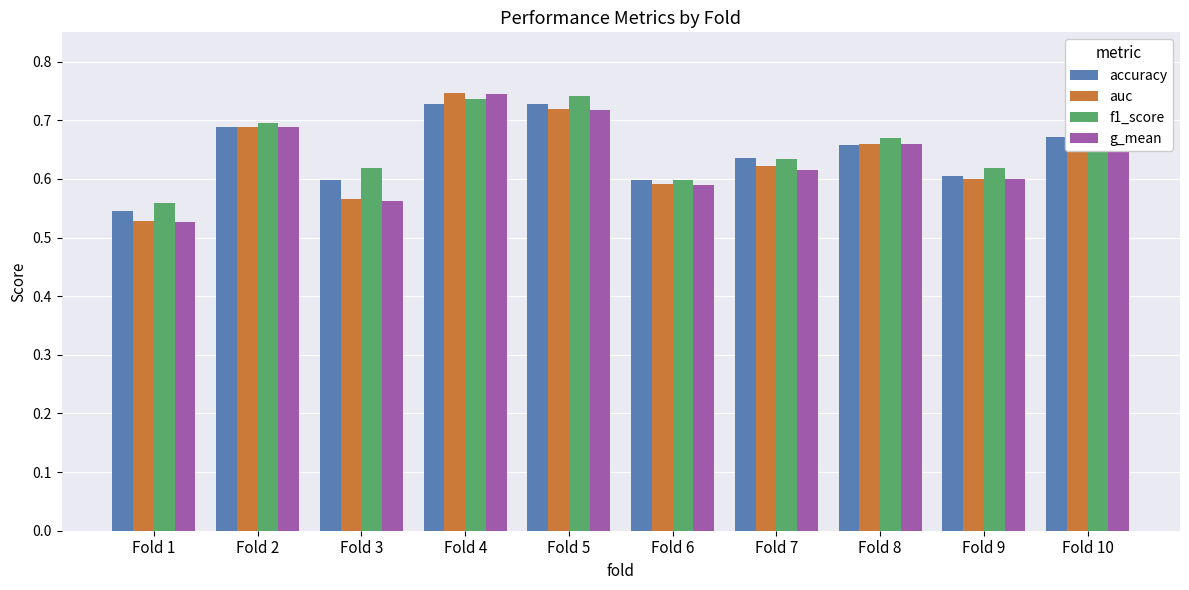

At which label does g_mean reach its peak?

Fold 4